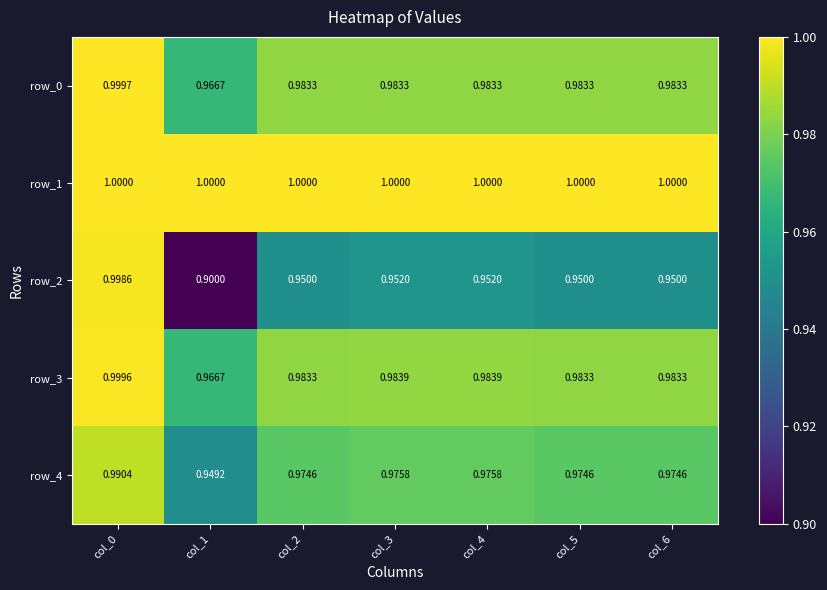

What value does the row_3 series have at col_1?

1.0